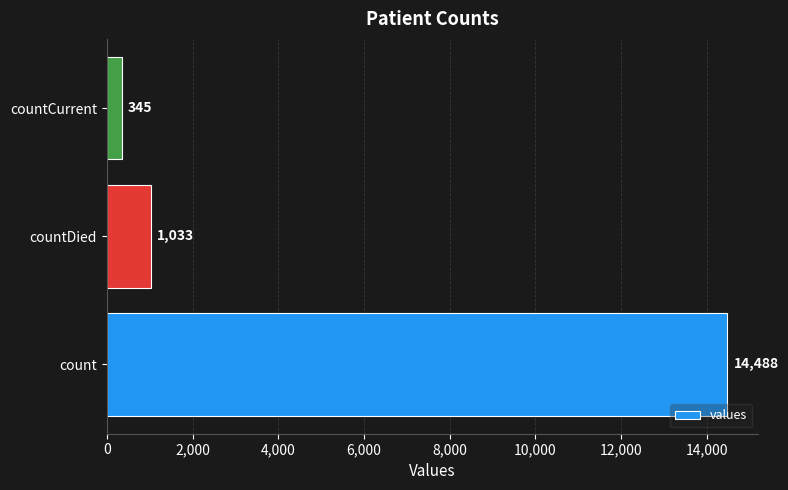

What is the difference between the maximum and minimum values?

14143